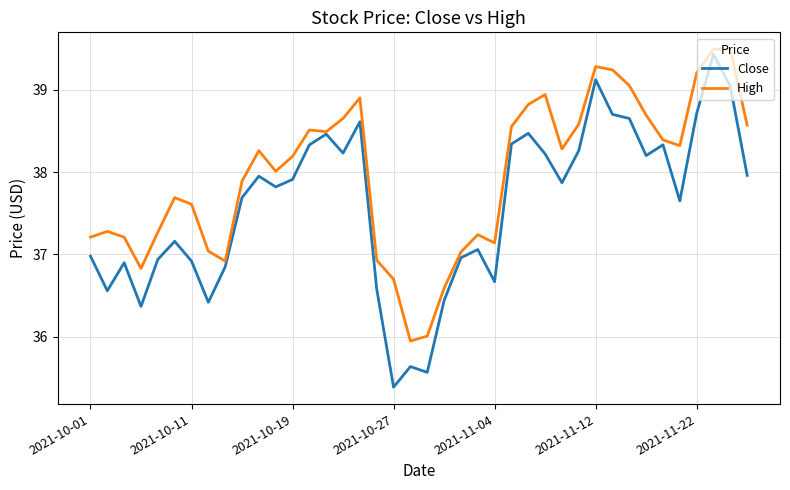

What is the highest value of the Close series?

39.4